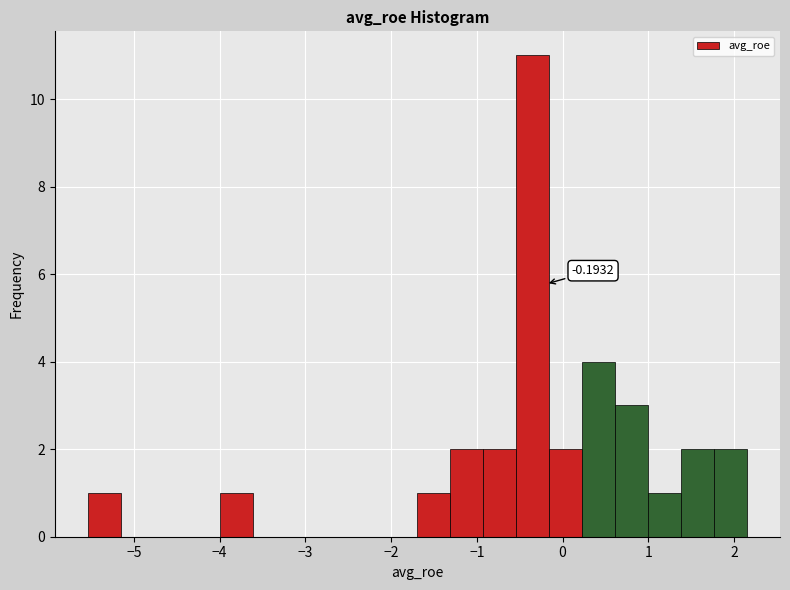

Around what value on the x-axis is the tallest bar? Give the approximate position of its centre, as read against the axis.

-0.3